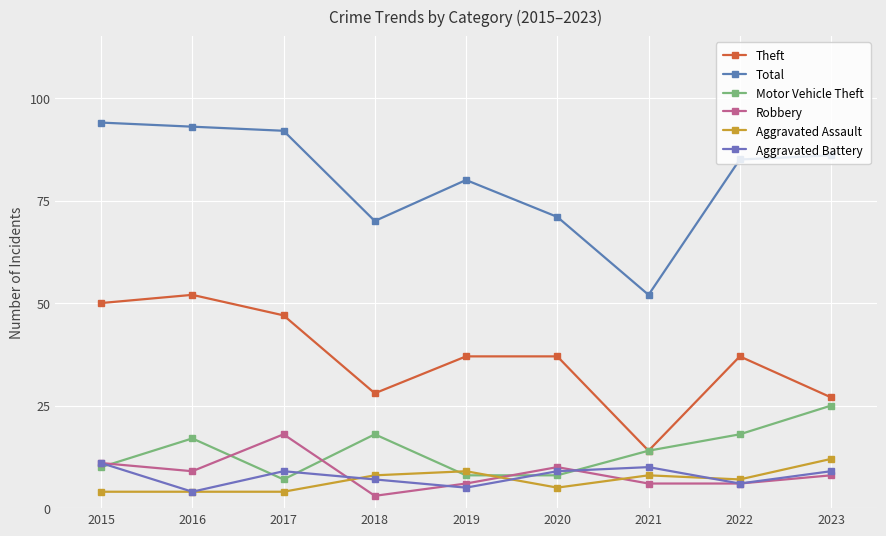

Which category has the lowest value in the Total series?

2021